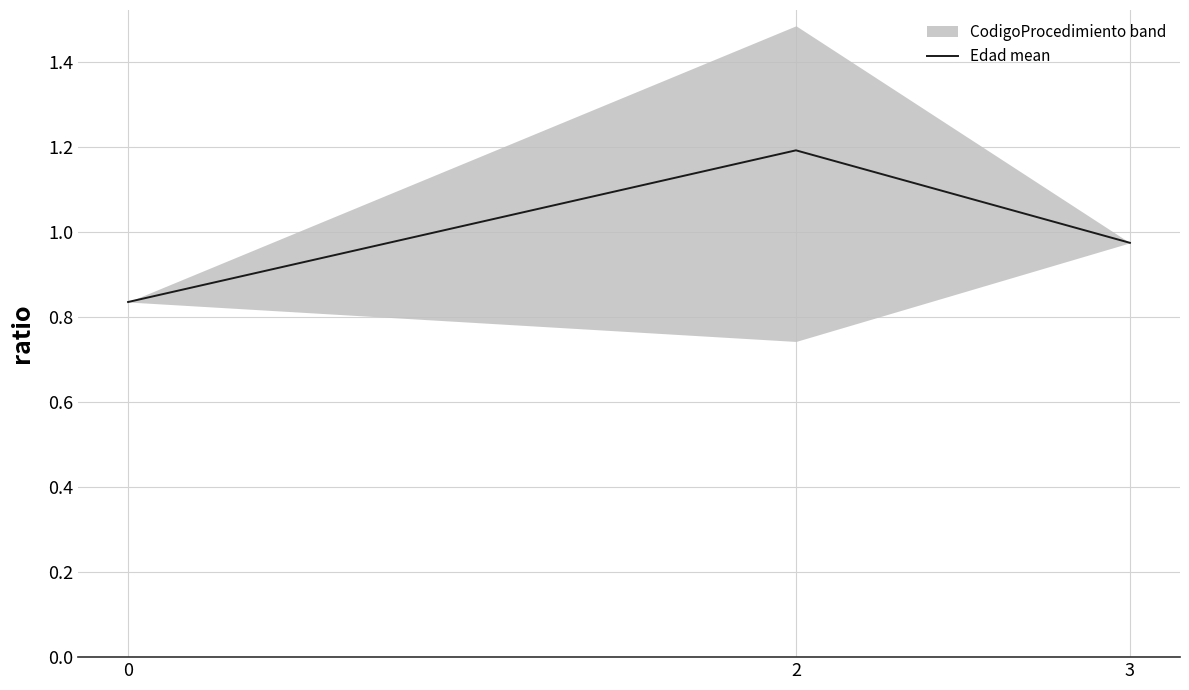

True or false: the data shows 1.2 at 2.

True